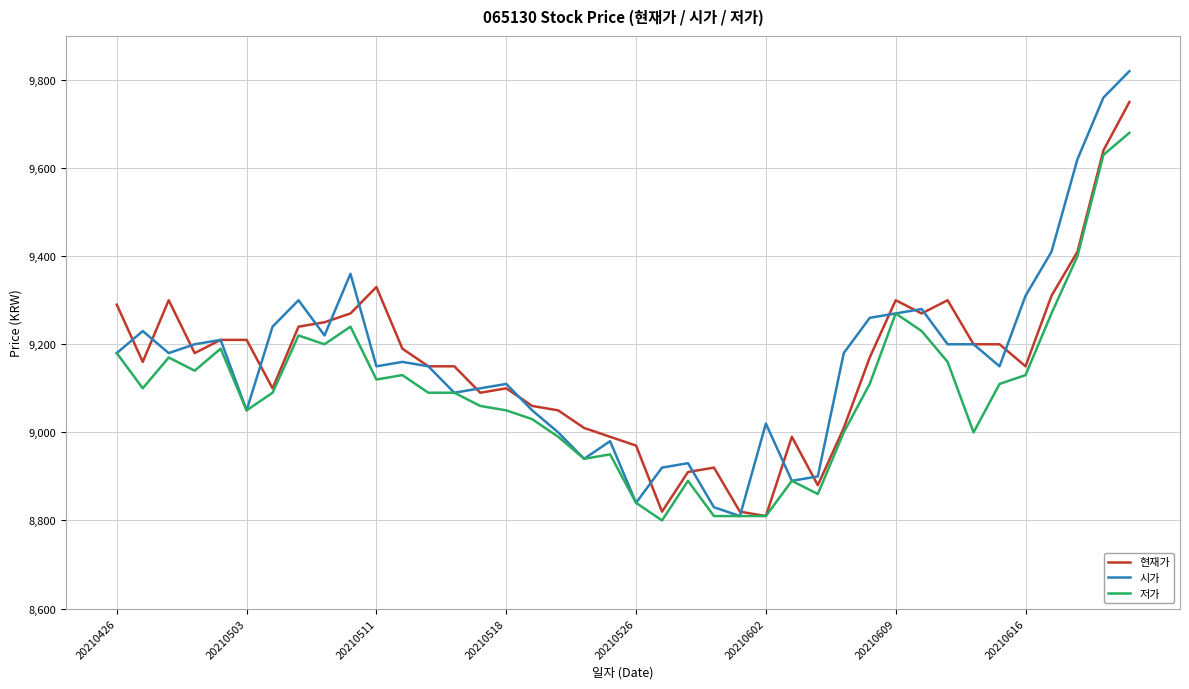

What is the greatest value displayed?

9820